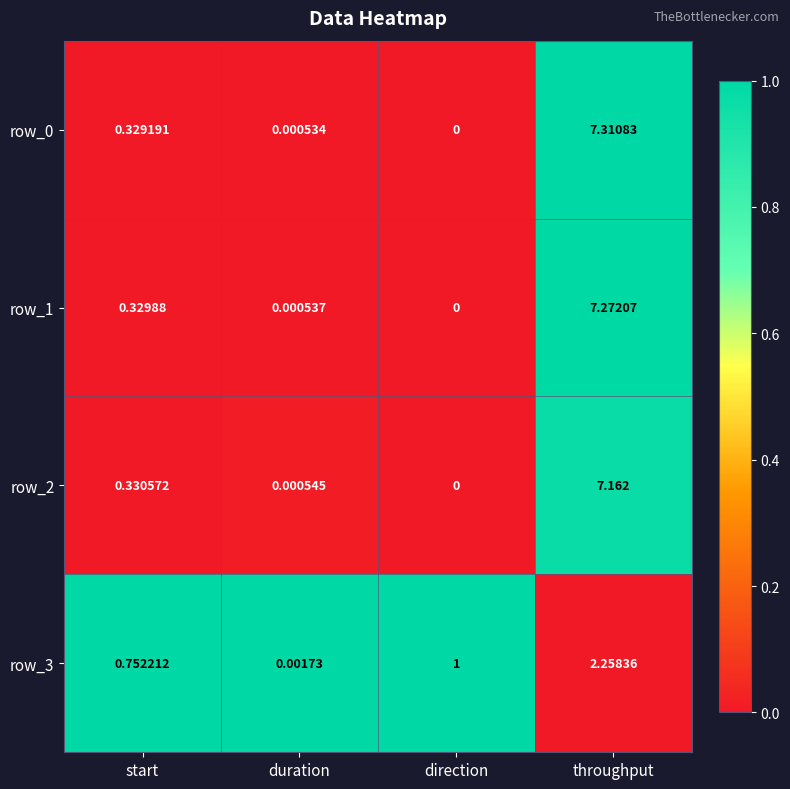

How many data points in row_2 are above 0?

3